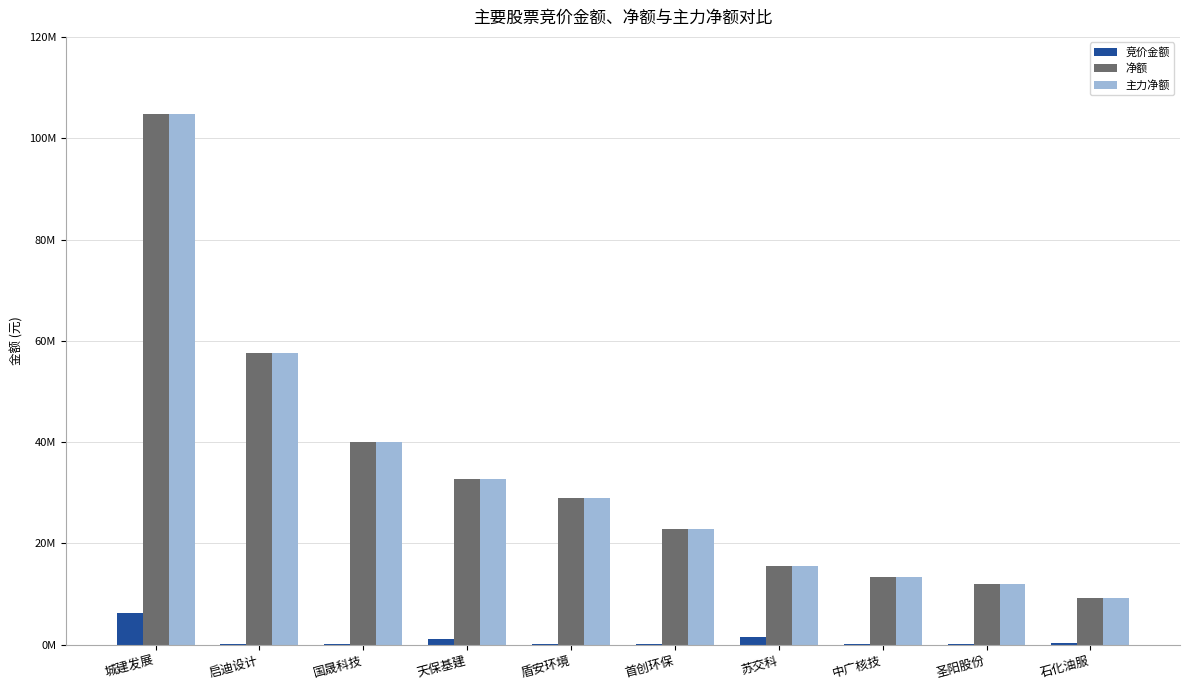

Rank the series at 启迪设计 from lowest to highest value.

竞价金额, 净额, 主力净额